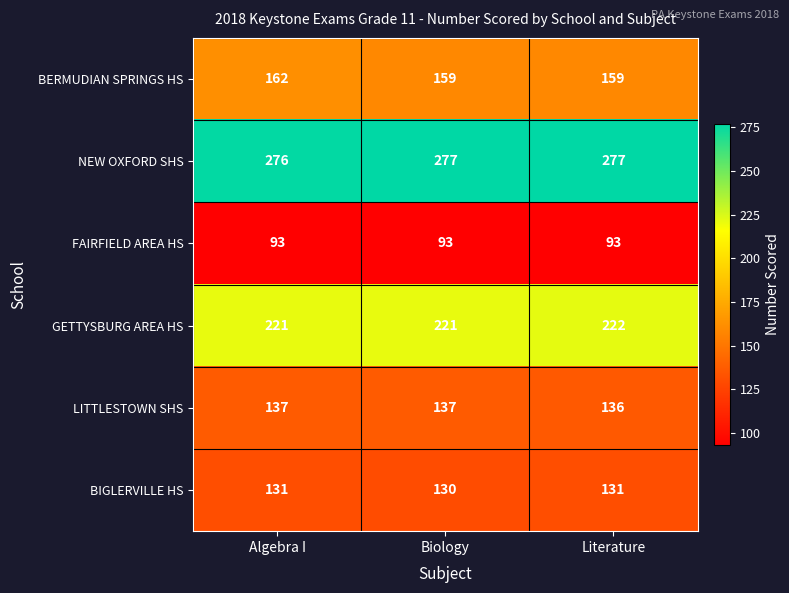

What is the greatest value displayed?

277